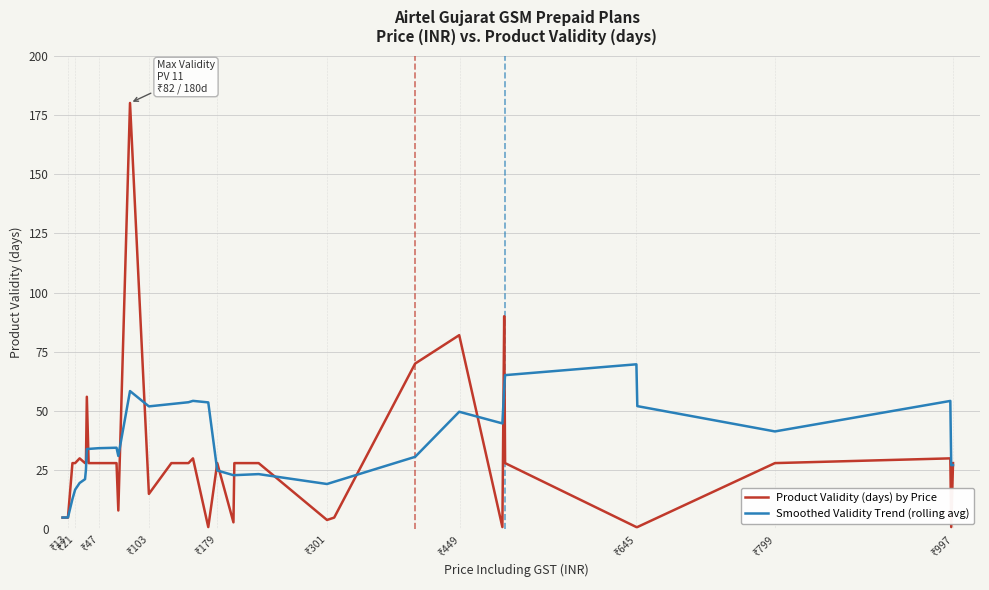

Which series has the widest spread of values?

Product Validity (days) by Price